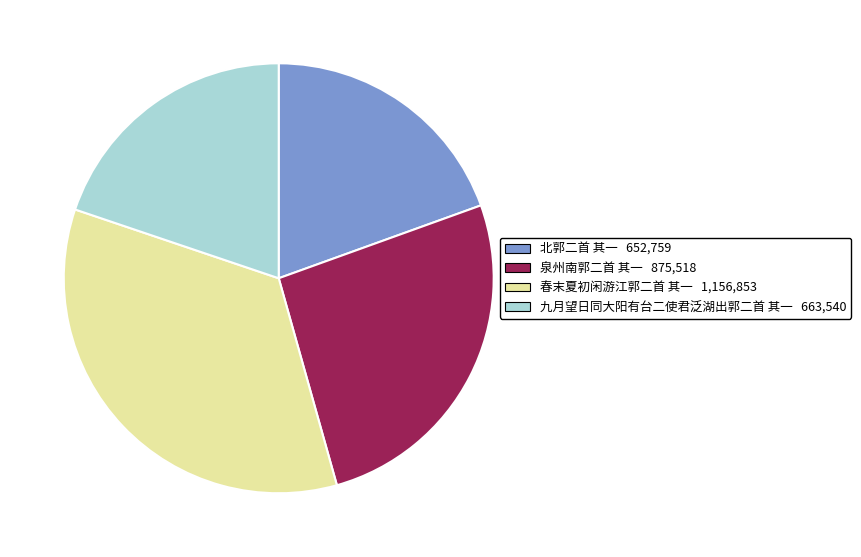

Does 九月望日同大阳有台二使君泛湖出郭二首 其一 represent more than half of the total?

No